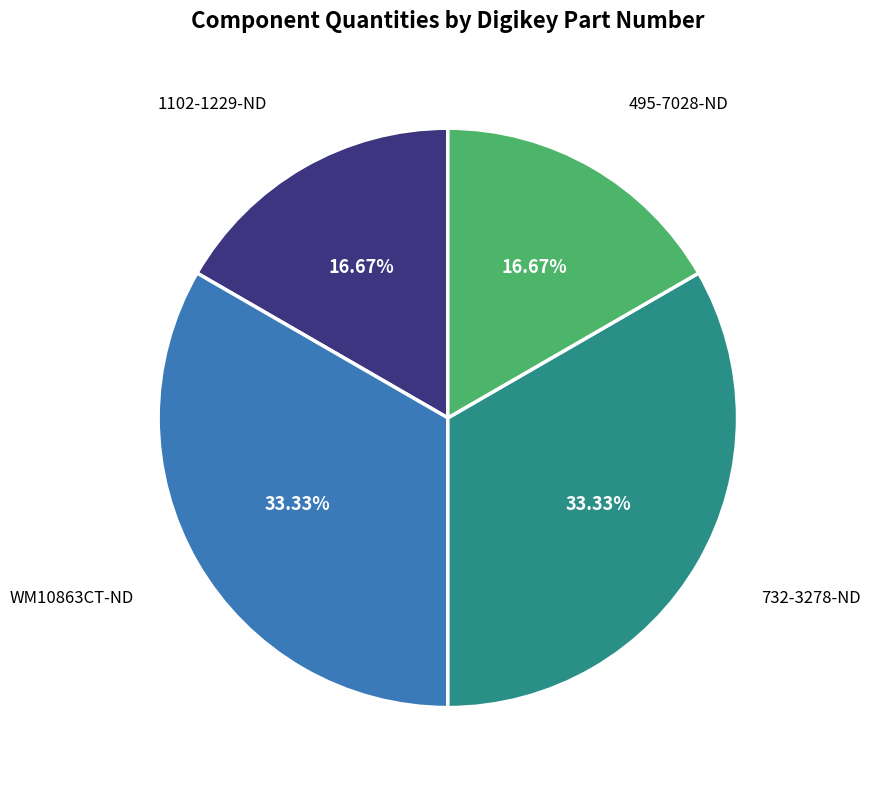

Is there a majority slice in this chart?

No